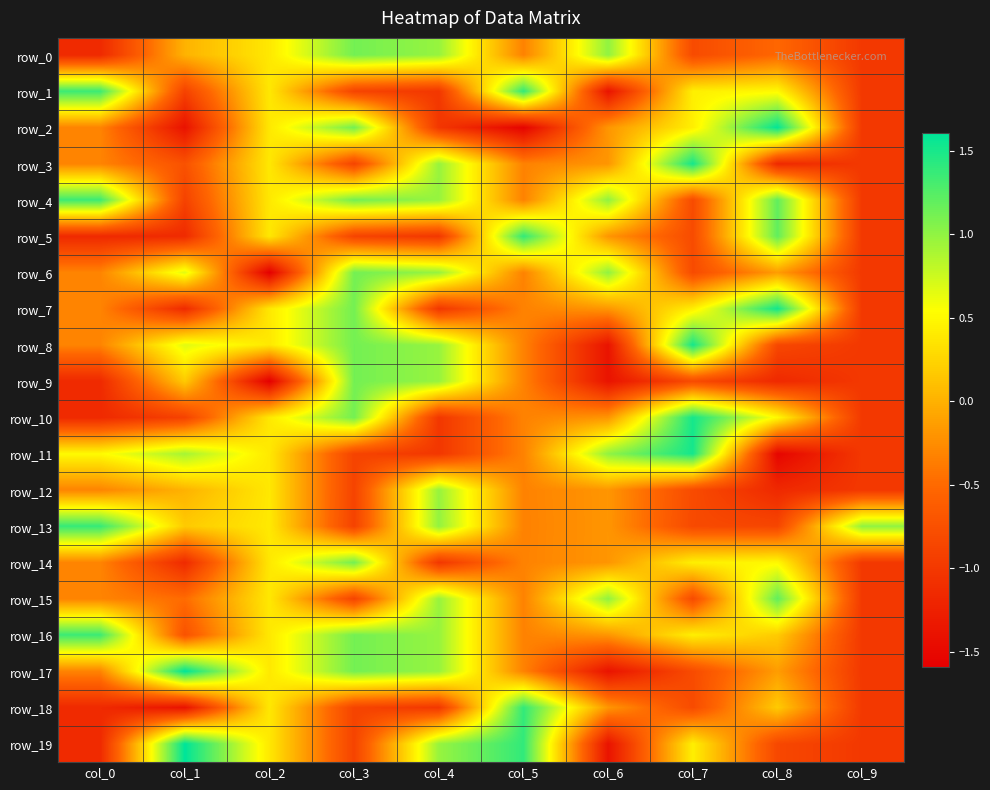

How many positive values does the row_17 series have?

4